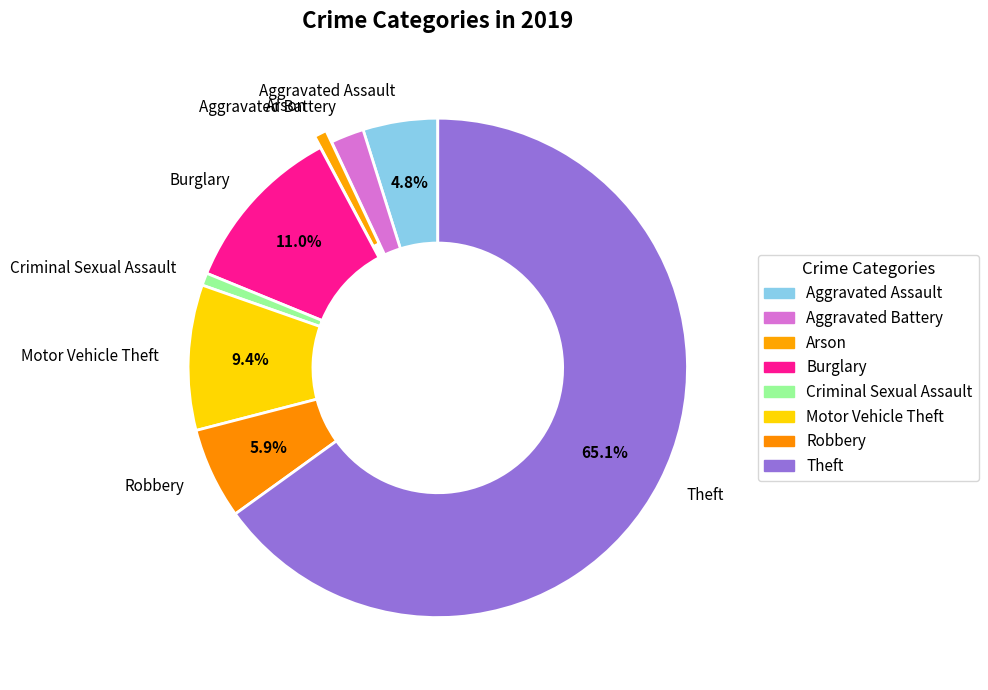

How many segments does this pie chart have?

8